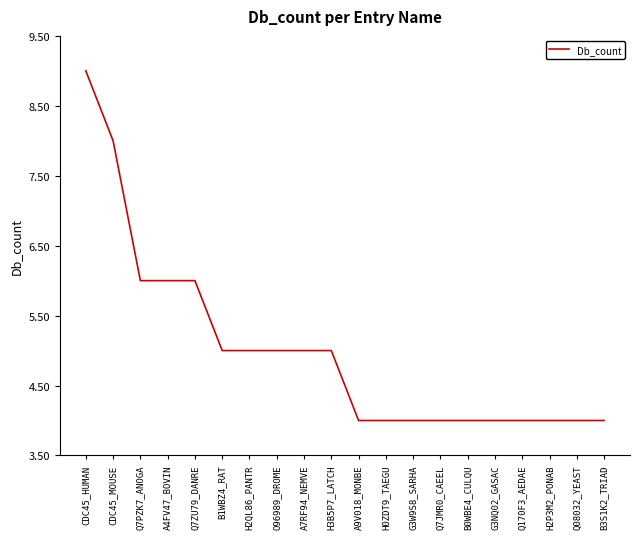

Does the chart display data point markers on the line(s)?

No